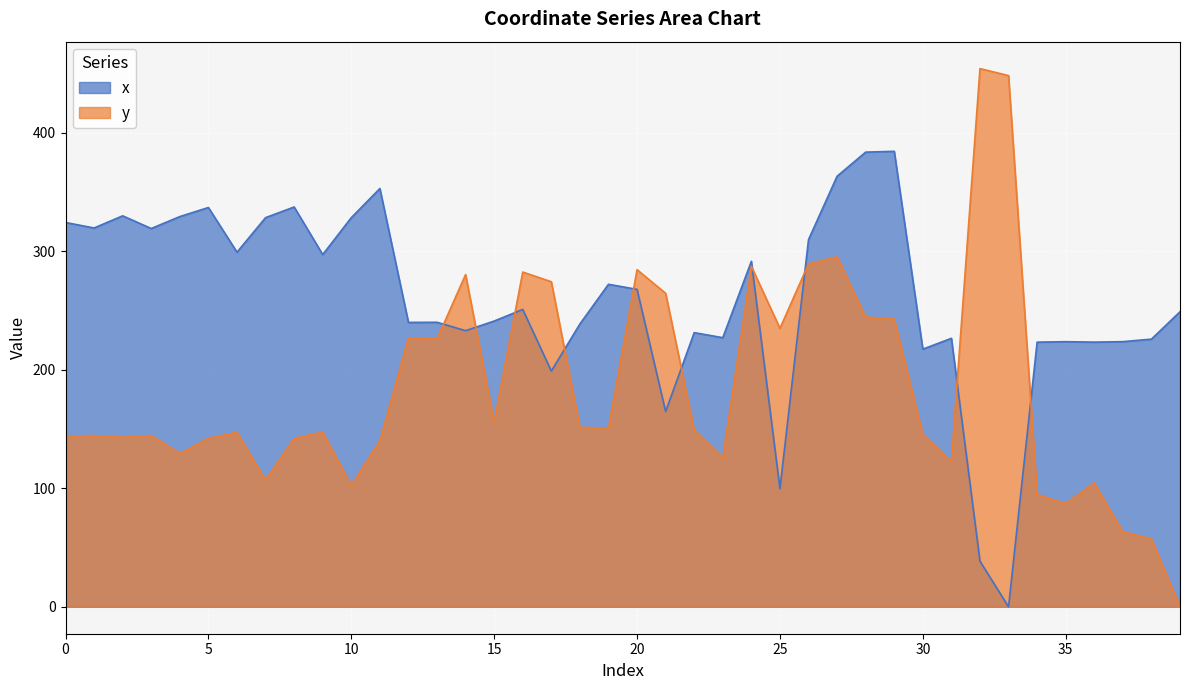

What is the sum of all y values?

7377.6